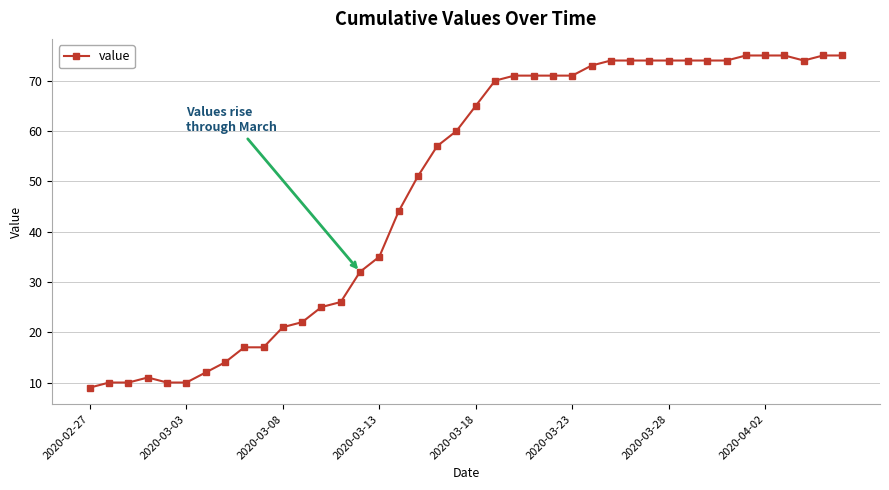

What is the value of the 23rd point from the left?

71